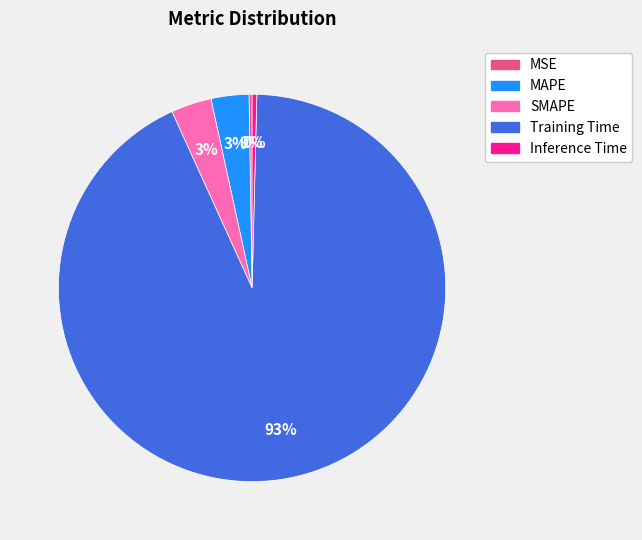

Combined, do SMAPE and Inference Time account for over 50%?

No